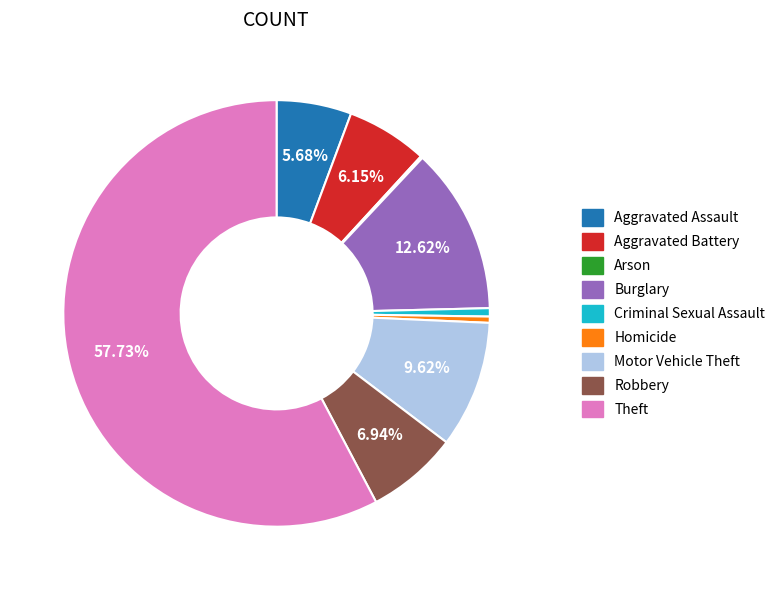

The Burglary slice represents 13% of the pie. True or false?

True